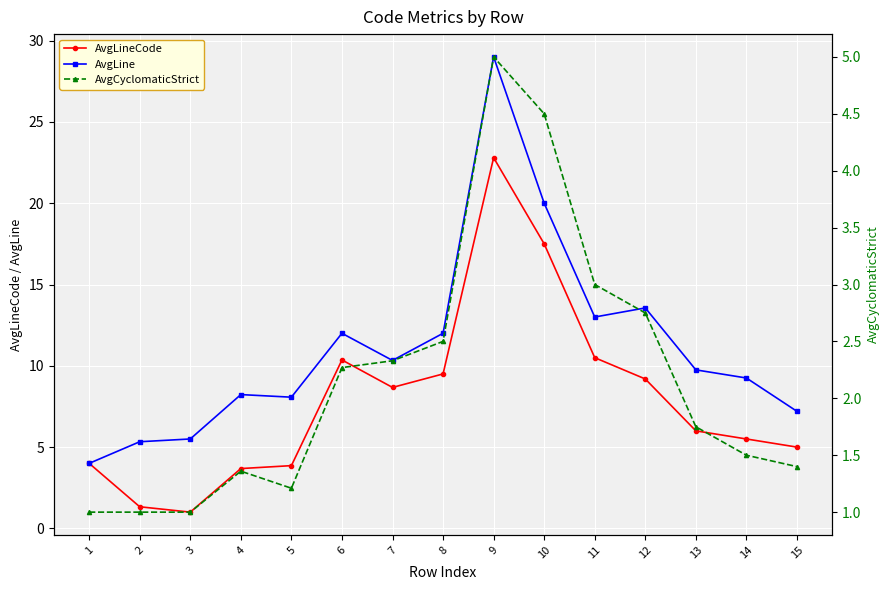

Is it true that AvgCyclomaticStrict equals 3.0 at 11?

True